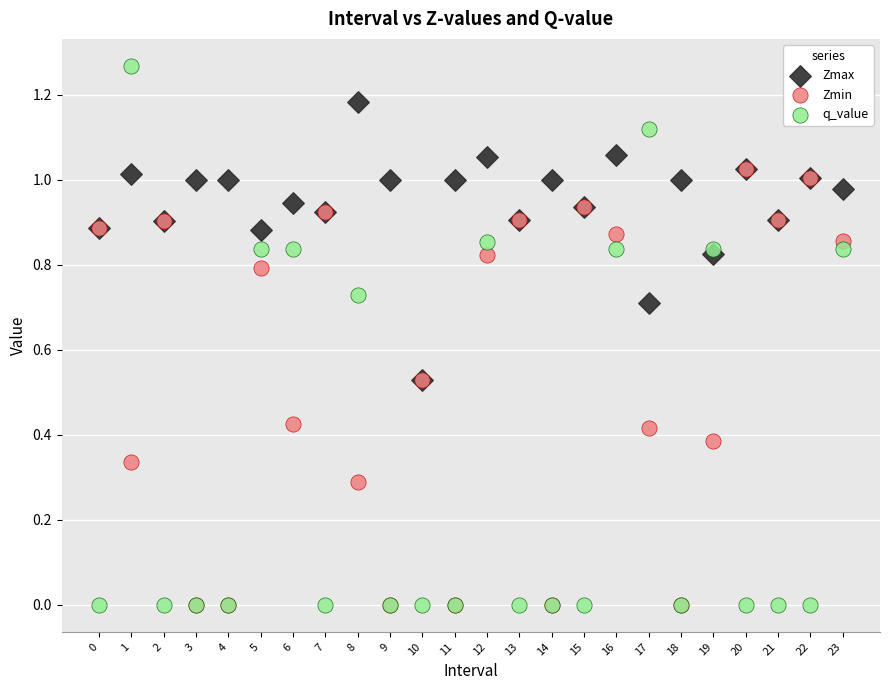

What are all the series names shown in the legend?

Zmax, Zmin, q_value